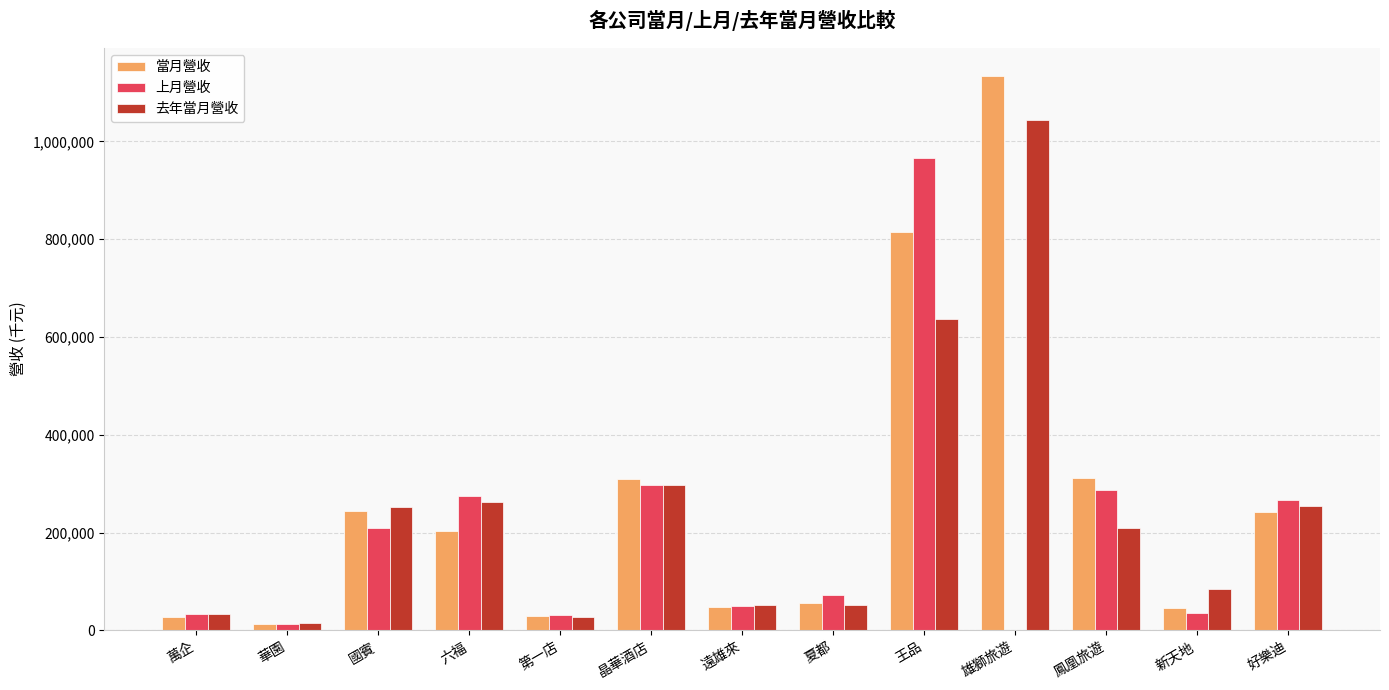

How many groups of bars are there?

13